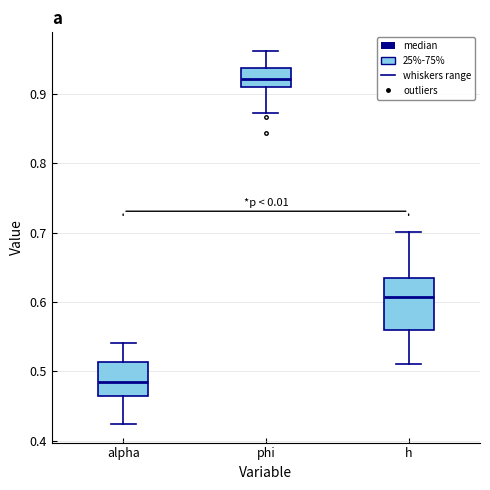

Which box is the tallest, from its lower edge to its upper edge?

h